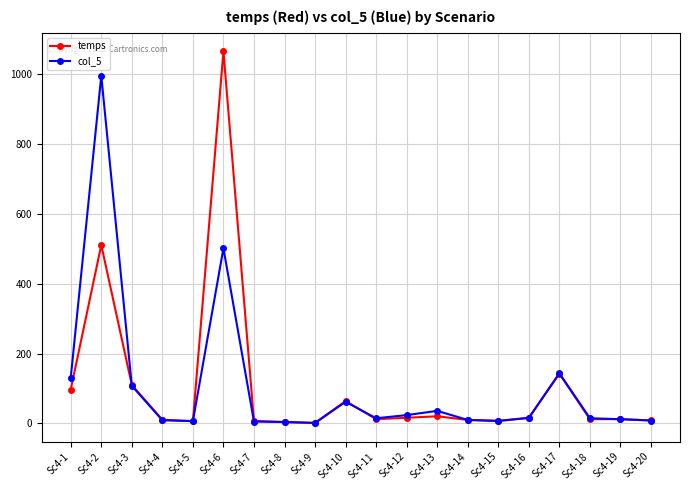

What is the average value of the col_5 series?

105.7